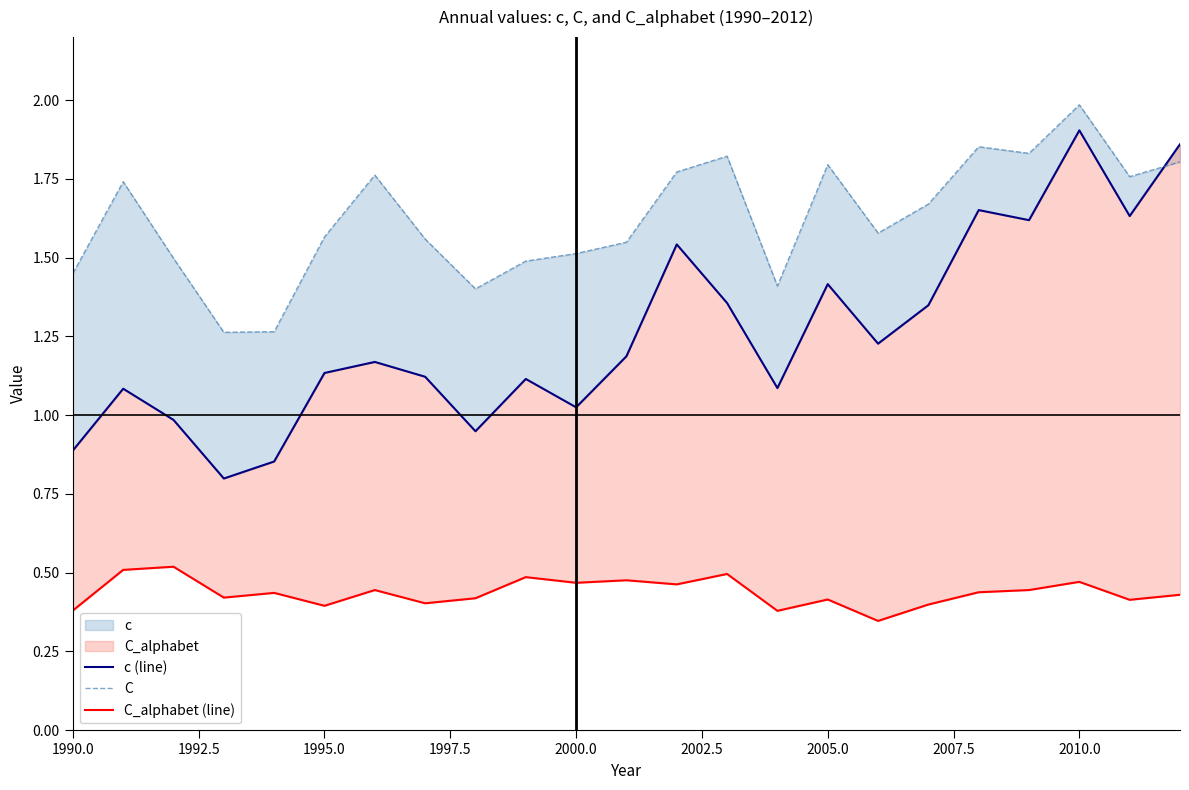

What is the difference between the second highest and second lowest values in the c (line) series?

1.0